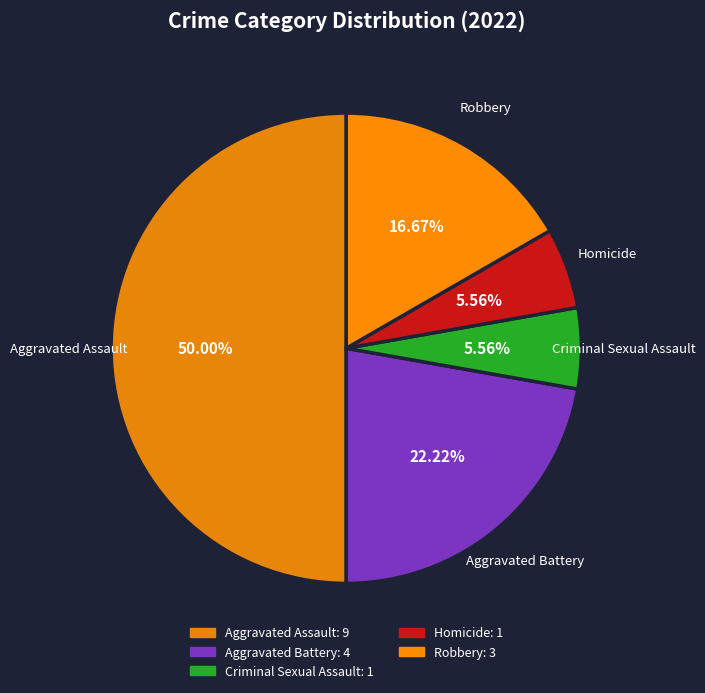

Which slice is the largest?

Aggravated Assault